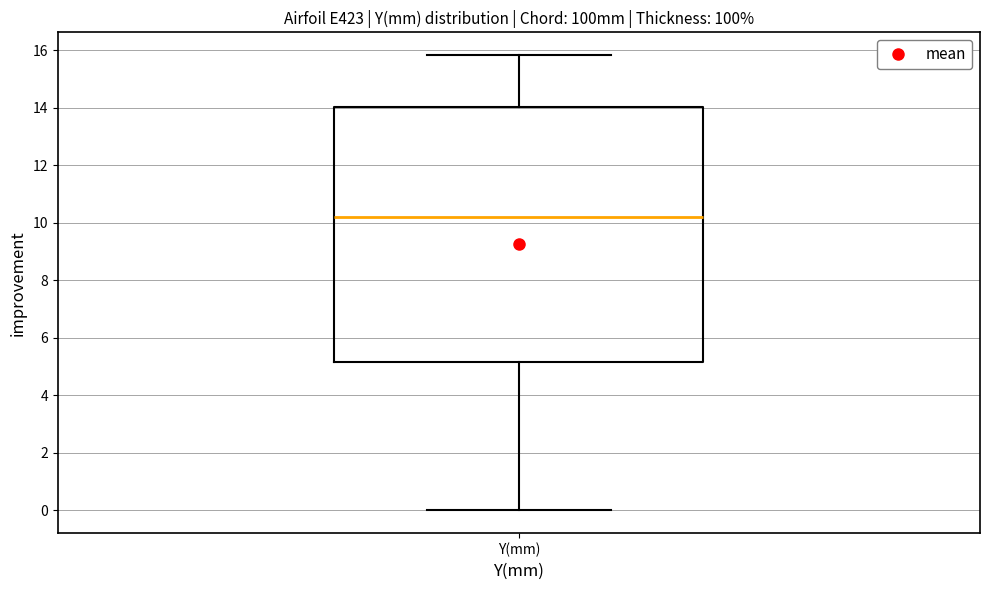

Transcribe this box plot: give where the median line is, the range the box spans, and where the two whiskers end, as read against the y-axis. The values are not printed on the chart, so give them approximately, as read against the axis.

median 10.2, box 5.2 to 14.0, whiskers 0.0 to 15.8